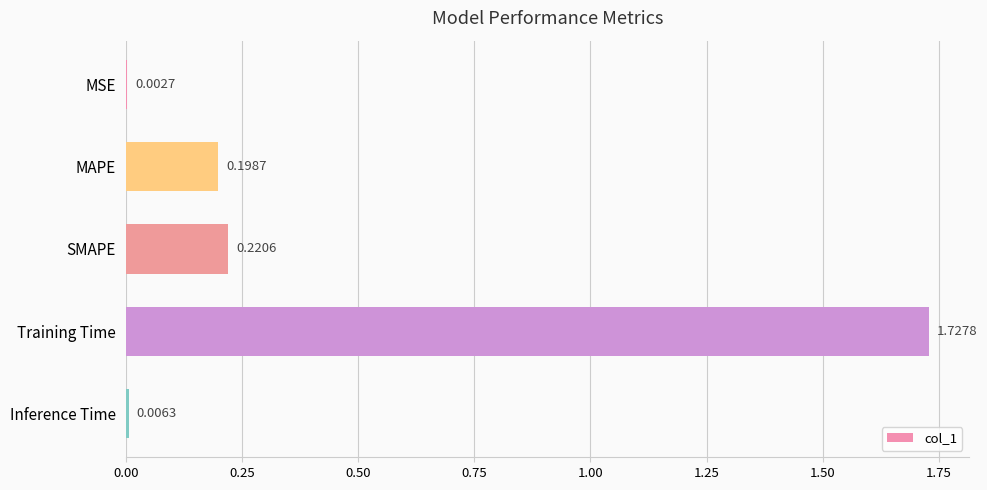

Are the bars horizontal?

Yes